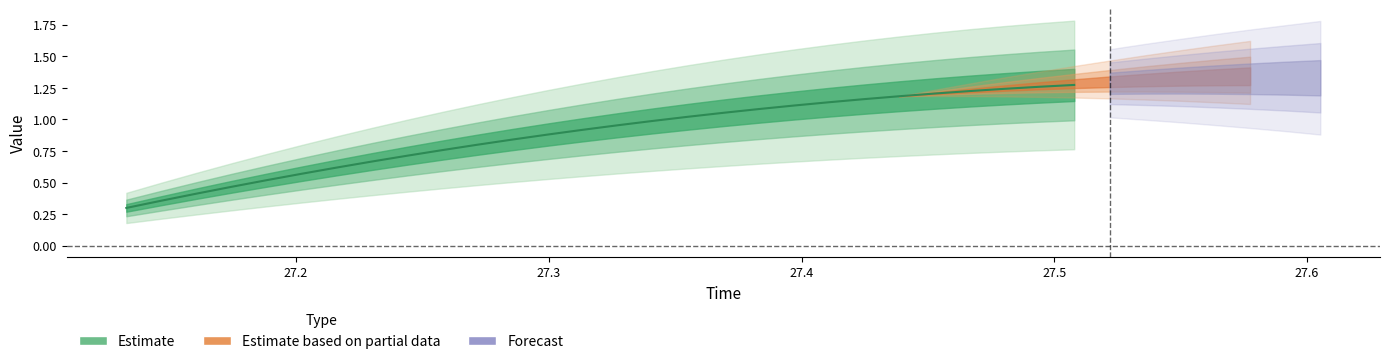

What is the average value?

0.9